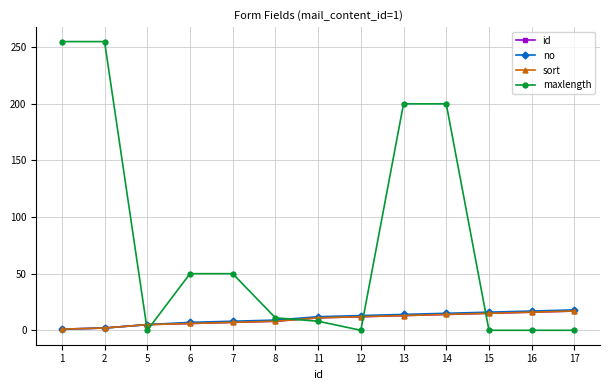

Does the chart have visible grid lines?

Yes